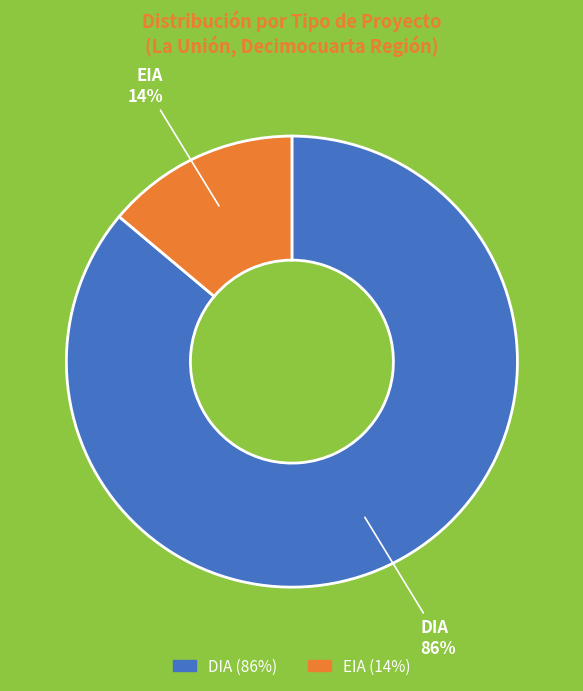

Does any single category account for the majority?

Yes